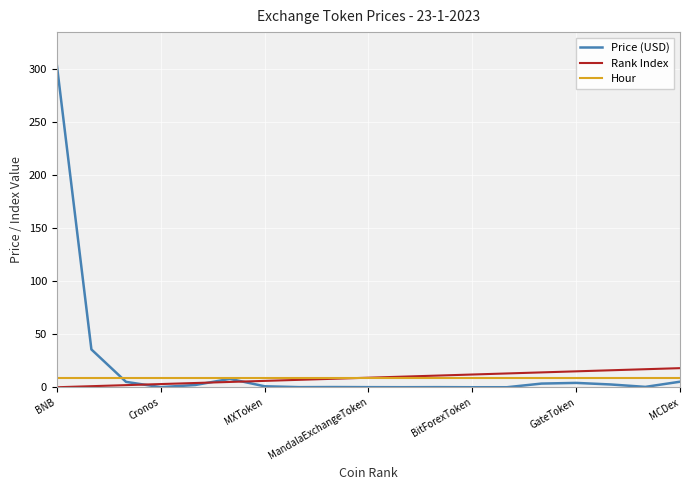

Which series has the largest total across all categories?

Price (USD)